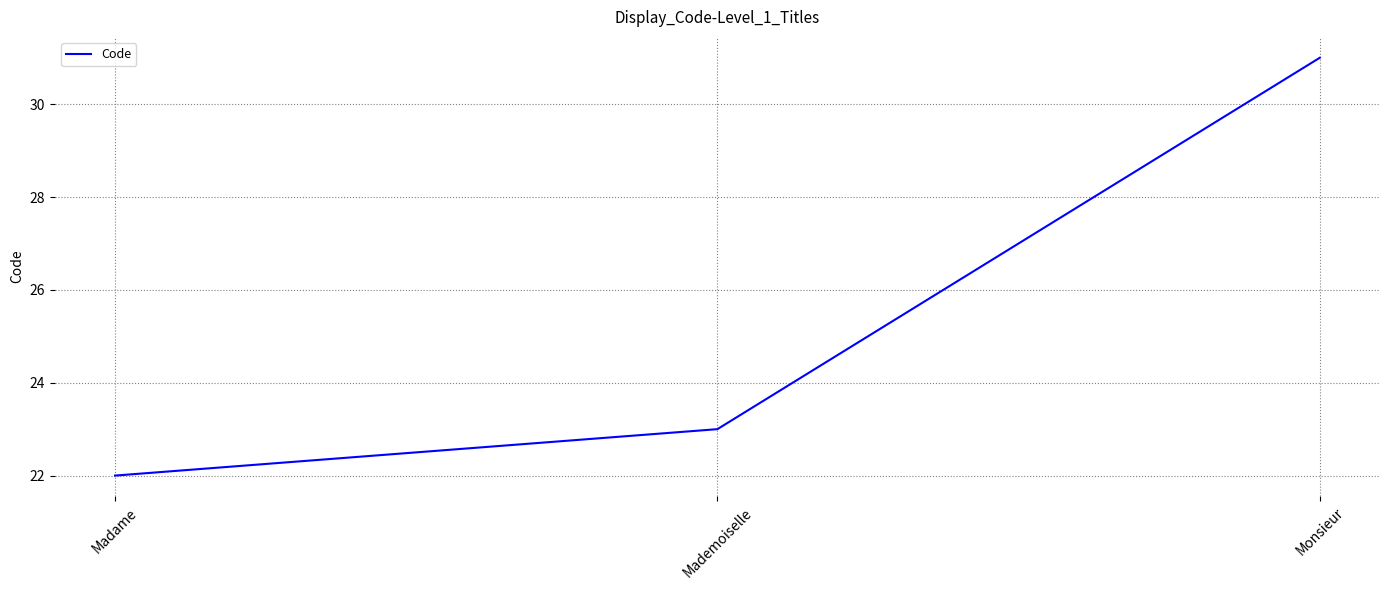

At which category does the chart reach its minimum across all series?

Madame